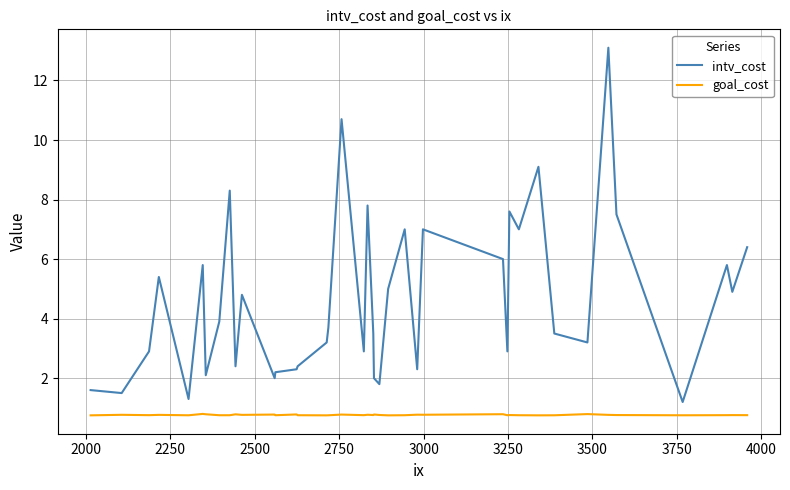

What is the average value of the goal_cost series?

0.8